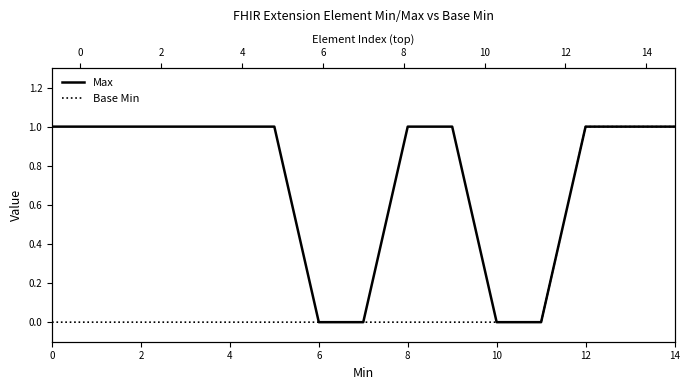

Which series has the largest range (max minus min)?

Max